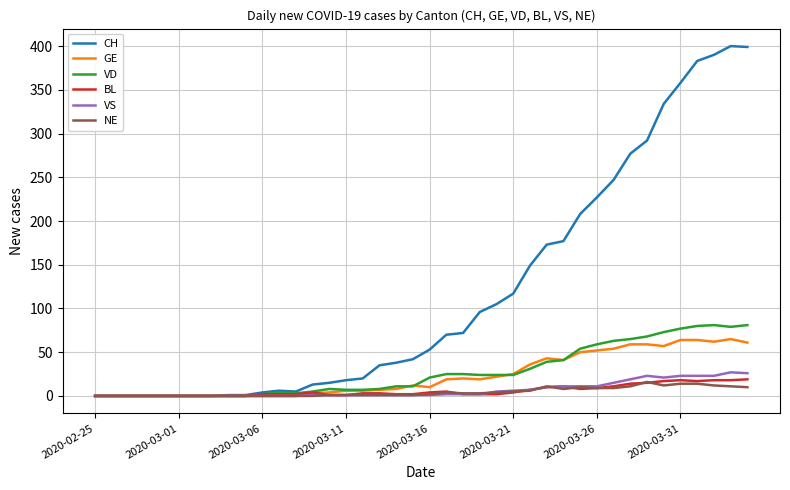

Which series has the largest total across all categories?

CH